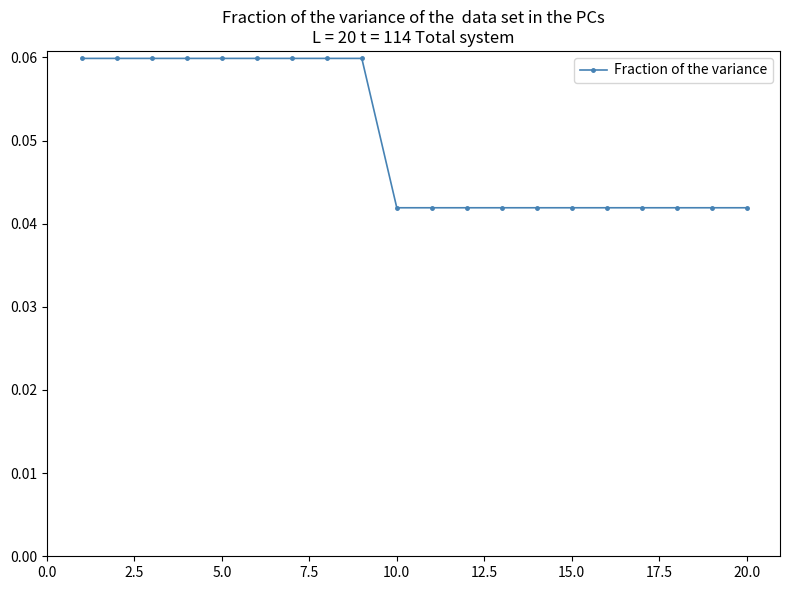

Count the values in the range 0 to 1.

20